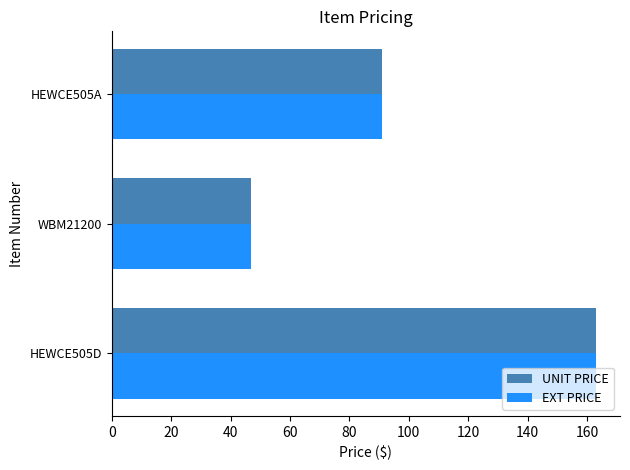

At which label does EXT PRICE reach its minimum?

WBM21200